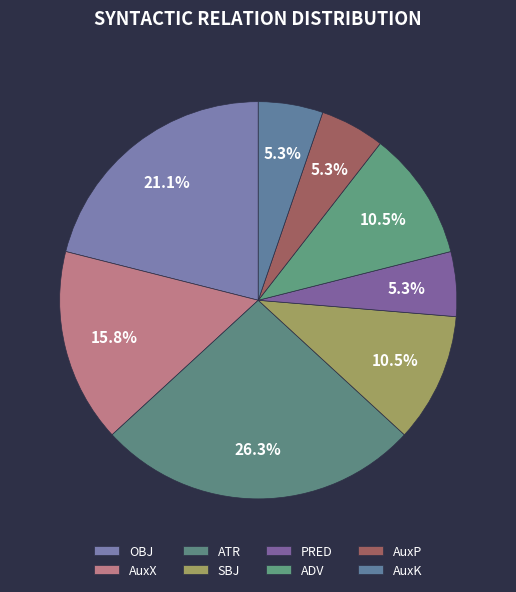

What portion of the pie excludes AuxP?

94.7%